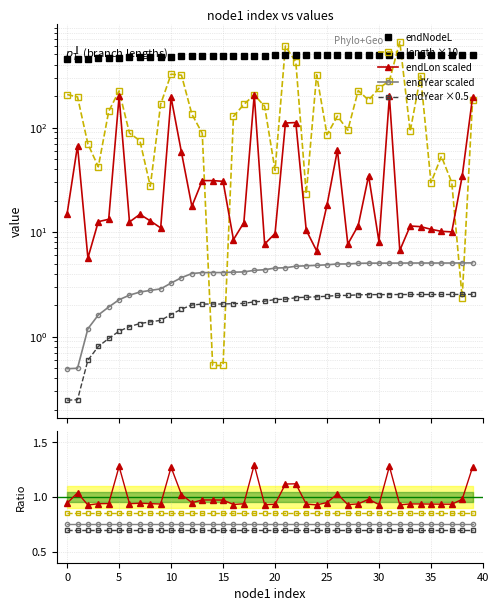

True or false: endLon has more than 0 points higher than both neighbors.

True